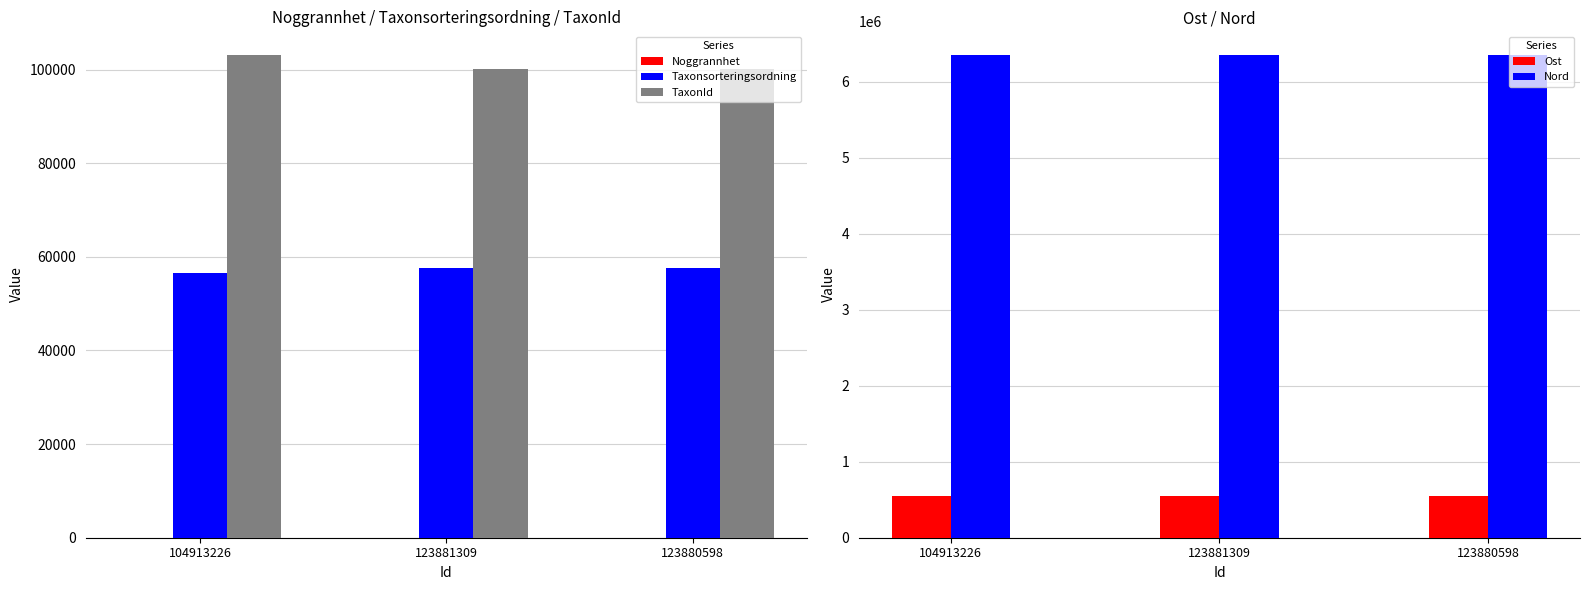

Does the chart contain stacked bars?

No